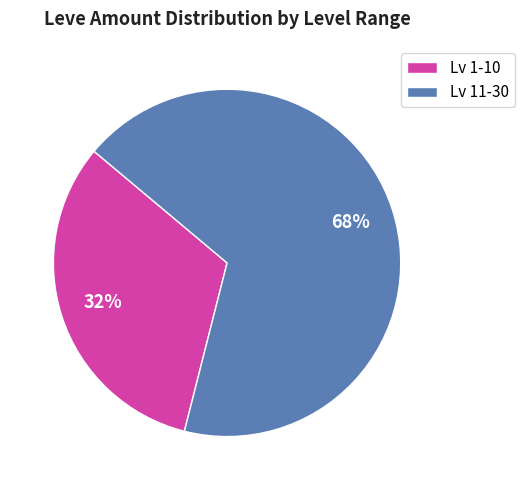

What is the ratio of the value at Lv 1-10 to the value at Lv 11-30?

0.5